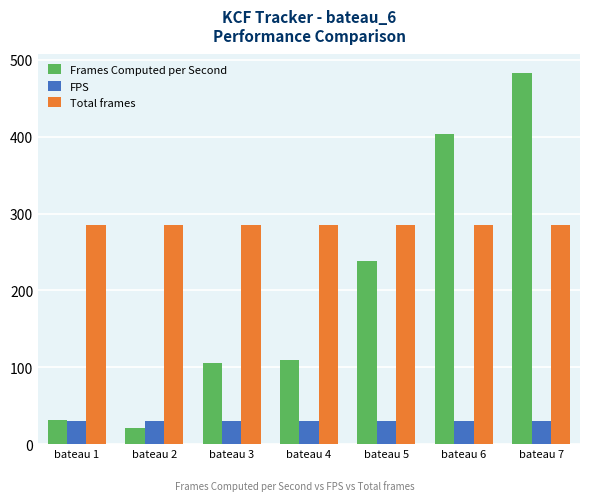

Does the chart contain stacked bars?

No